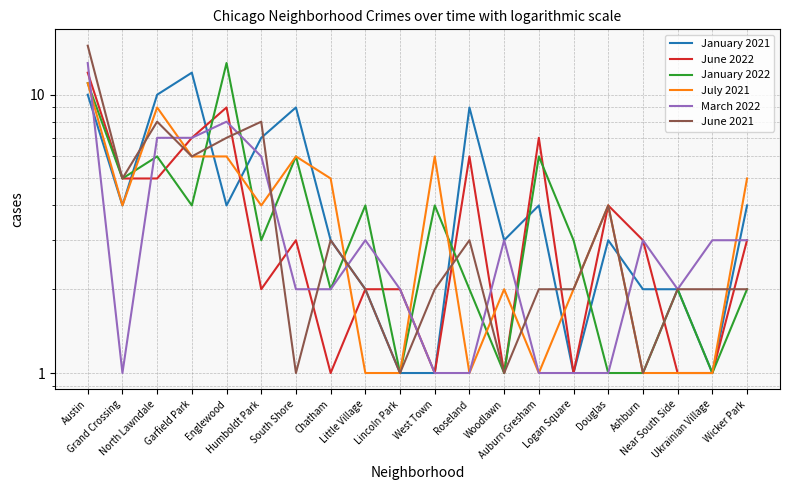

How many data points in July 2021 are less than 4?

9